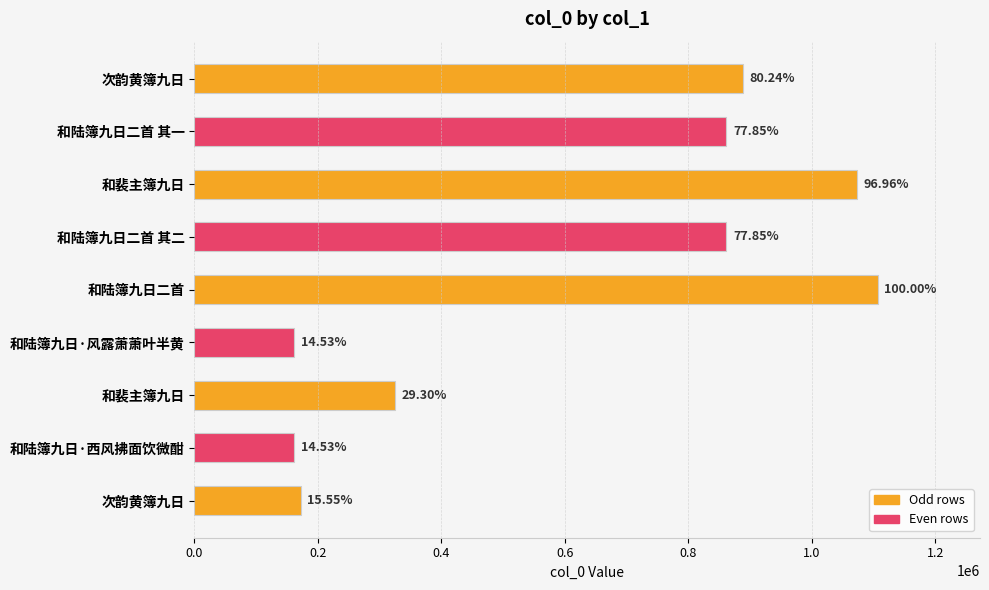

What is the greatest value displayed?

1106444